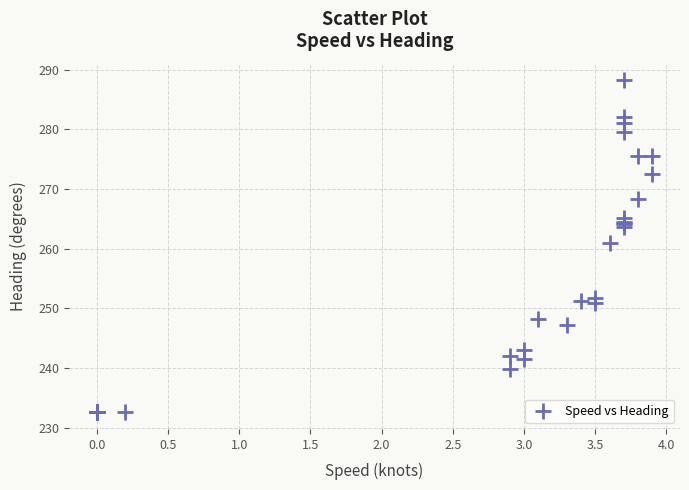

What Y value in the scatter plot is closest to 260?

261.0